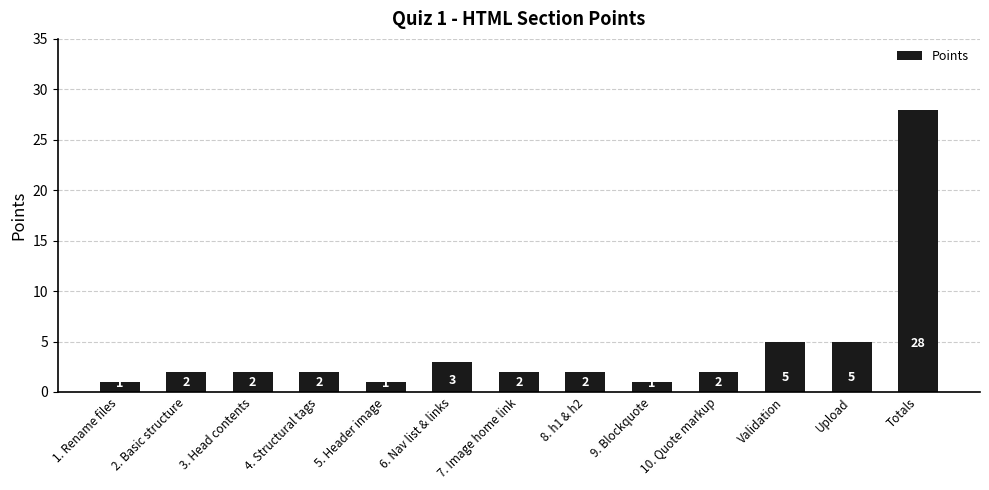

Read the value at Totals, to the nearest 10.

30